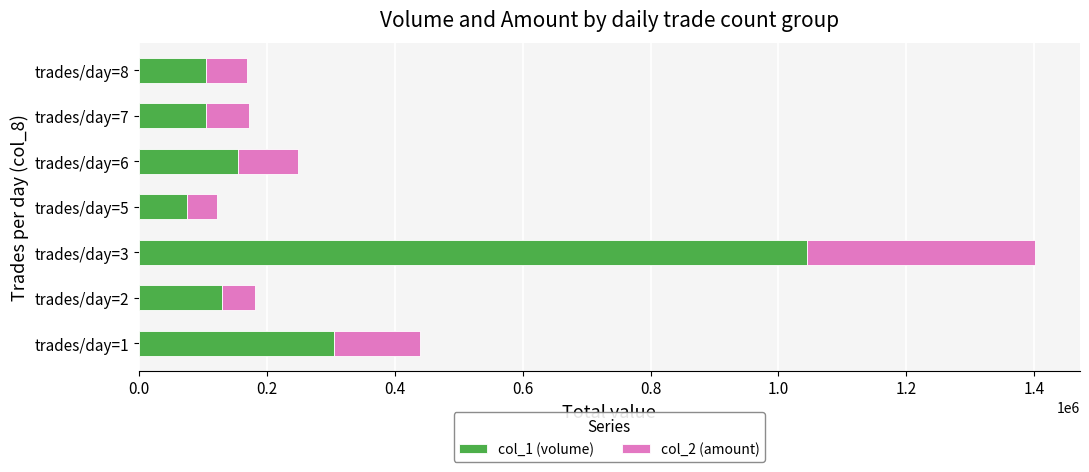

At which label does col_1 (volume) reach its minimum?

trades/day=5